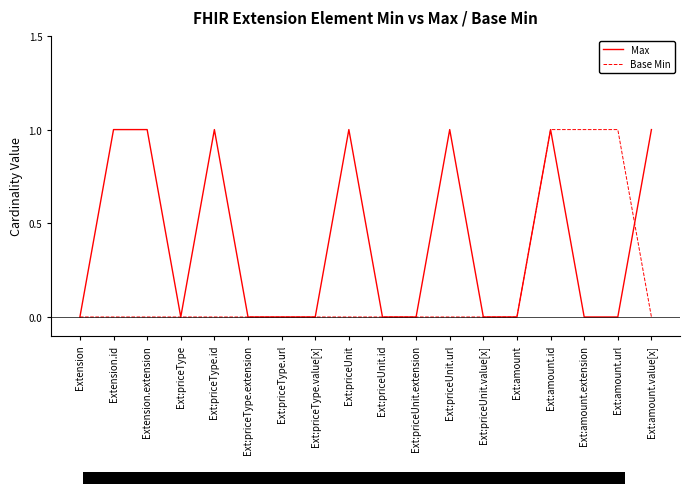

Rank the series by their average value, from highest to lowest.

Max, Base Min